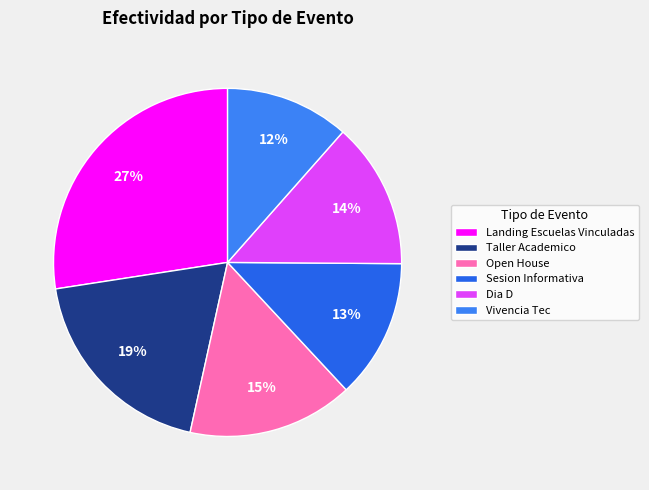

To the nearest percent, what portion does Taller Academico represent?

19%